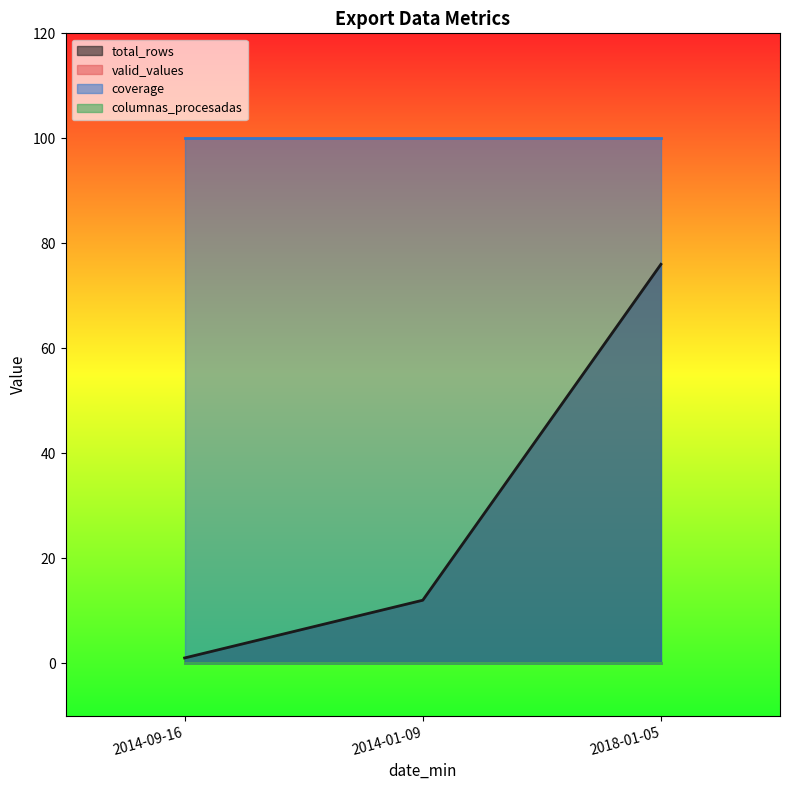

Reading left to right, transcribe all the data shown in this chart.

total_rows: 2014-09-16=1	2014-01-09=12	2018-01-05=76
valid_values: 2014-09-16=0	2014-01-09=0	2018-01-05=0
coverage: 2014-09-16=100	2014-01-09=100	2018-01-05=100
columnas_procesadas: 2014-09-16=0	2014-01-09=0	2018-01-05=0